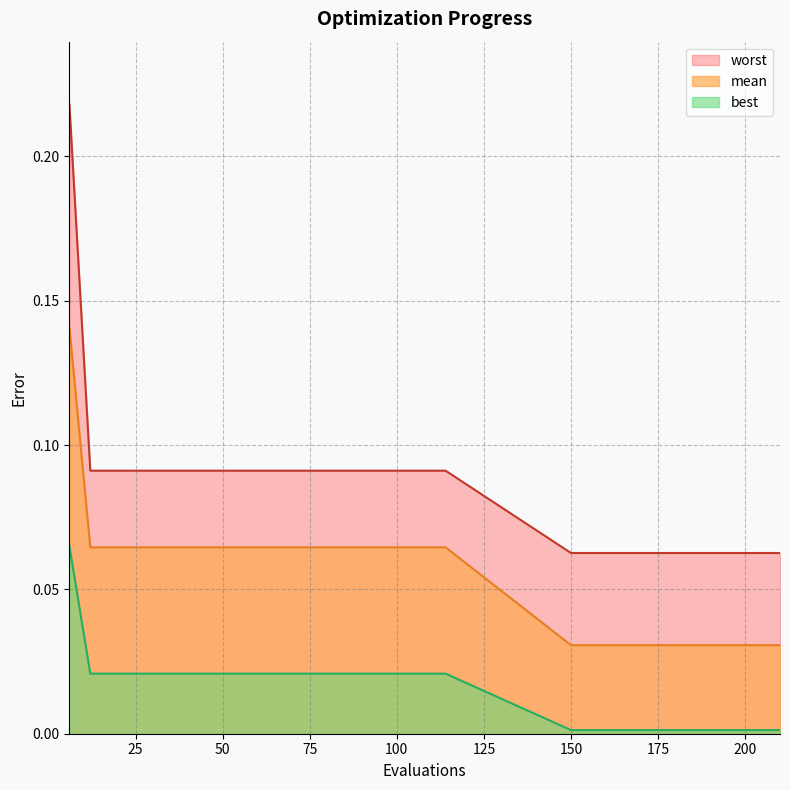

What is the highest value of the mean series?

0.1